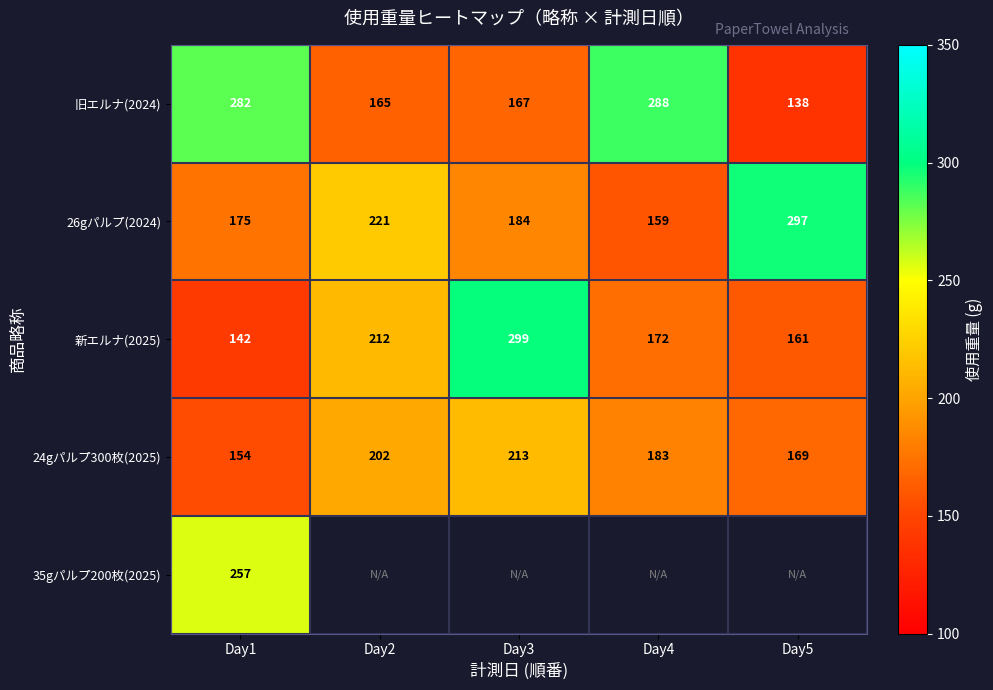

Count the number of data series in this chart.

5